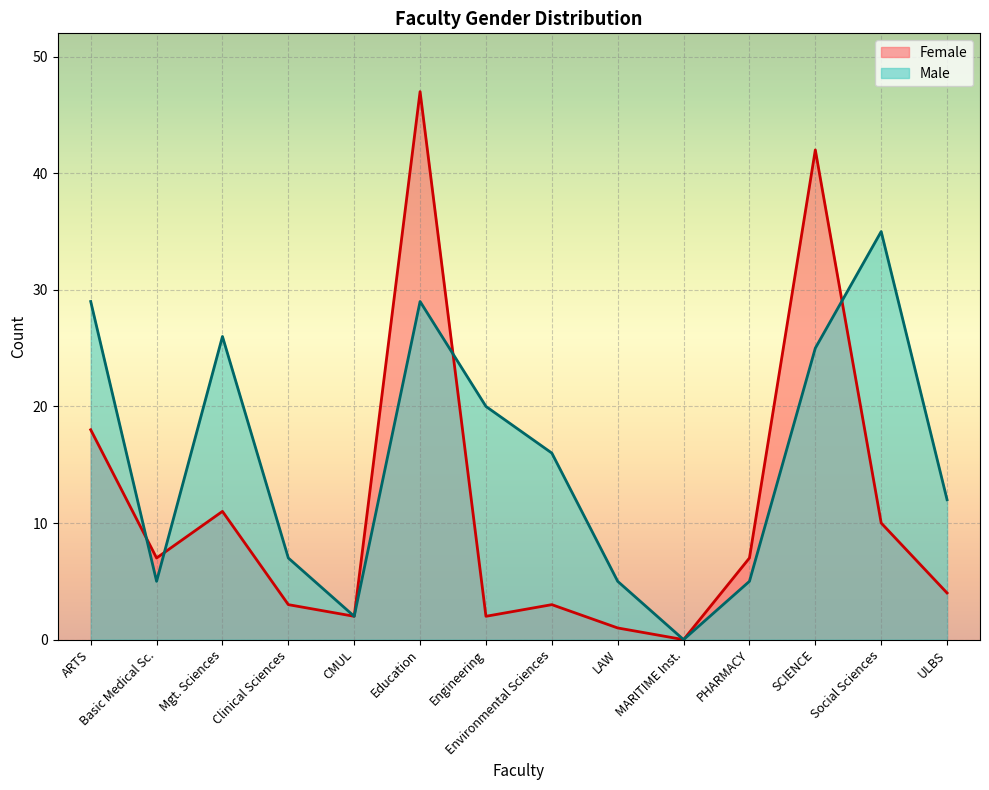

Which series has the widest spread of values?

Female